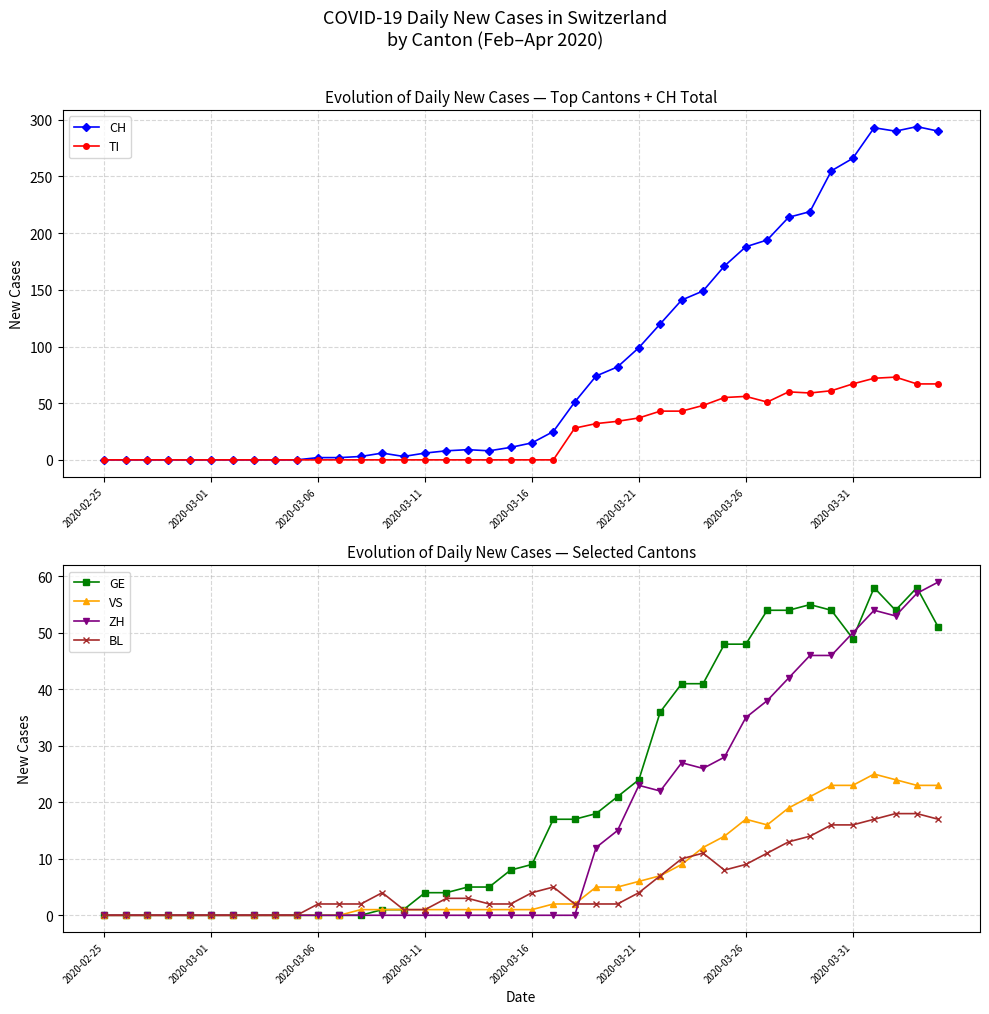

How many interior local peaks does the GE series have?

3